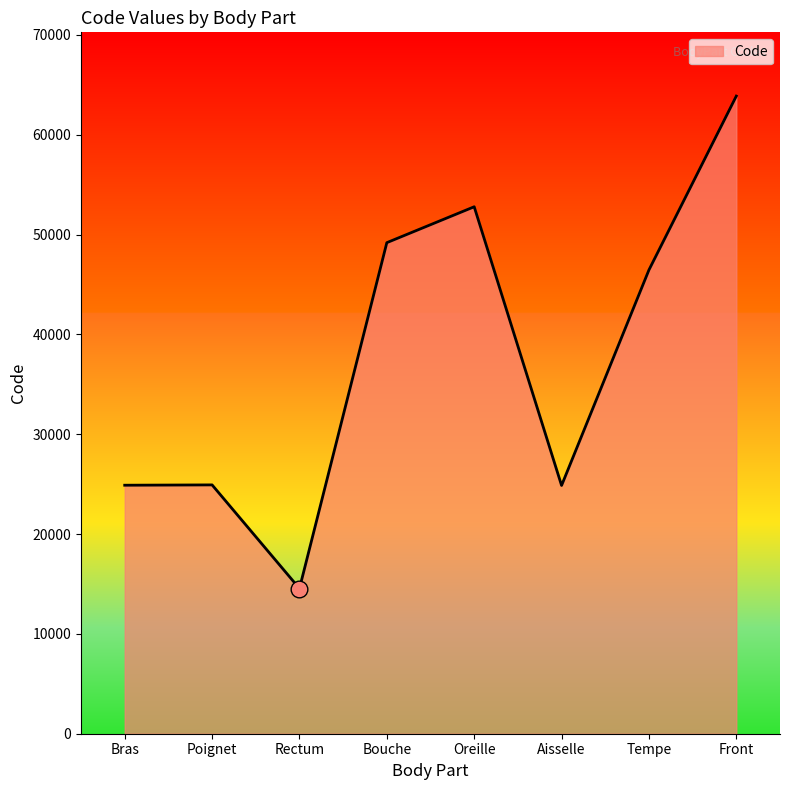

Where is the first local minimum?

Rectum